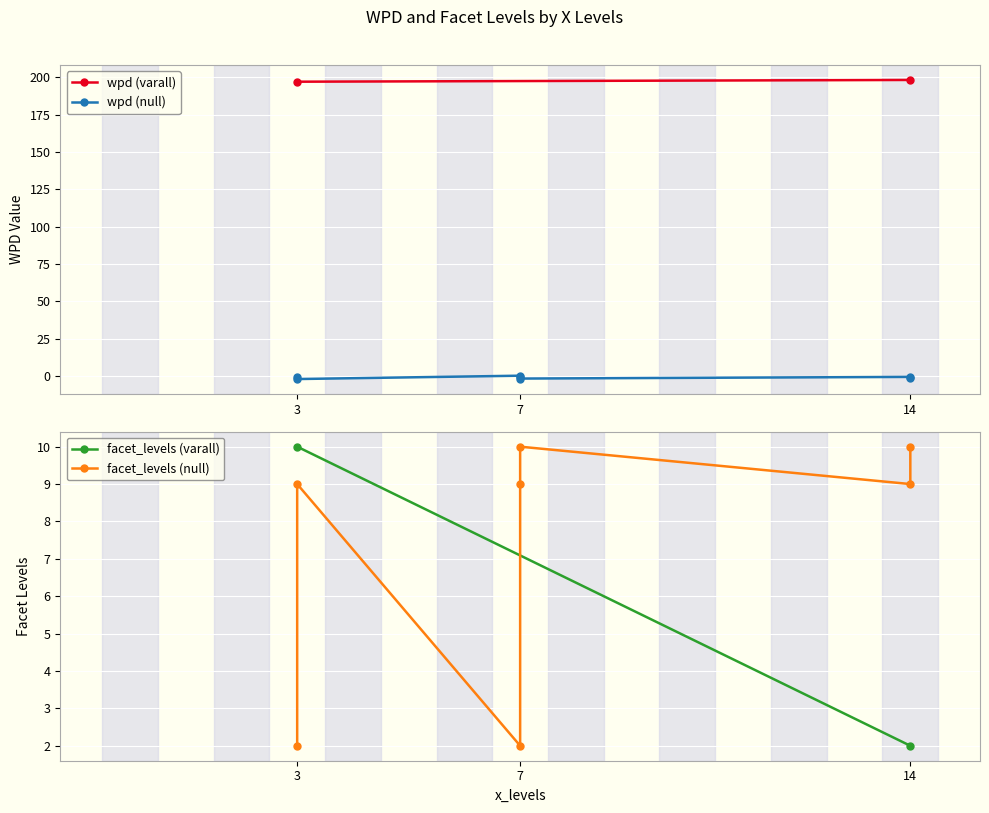

At which category does the chart reach its minimum across all series?

x=3,null(9)